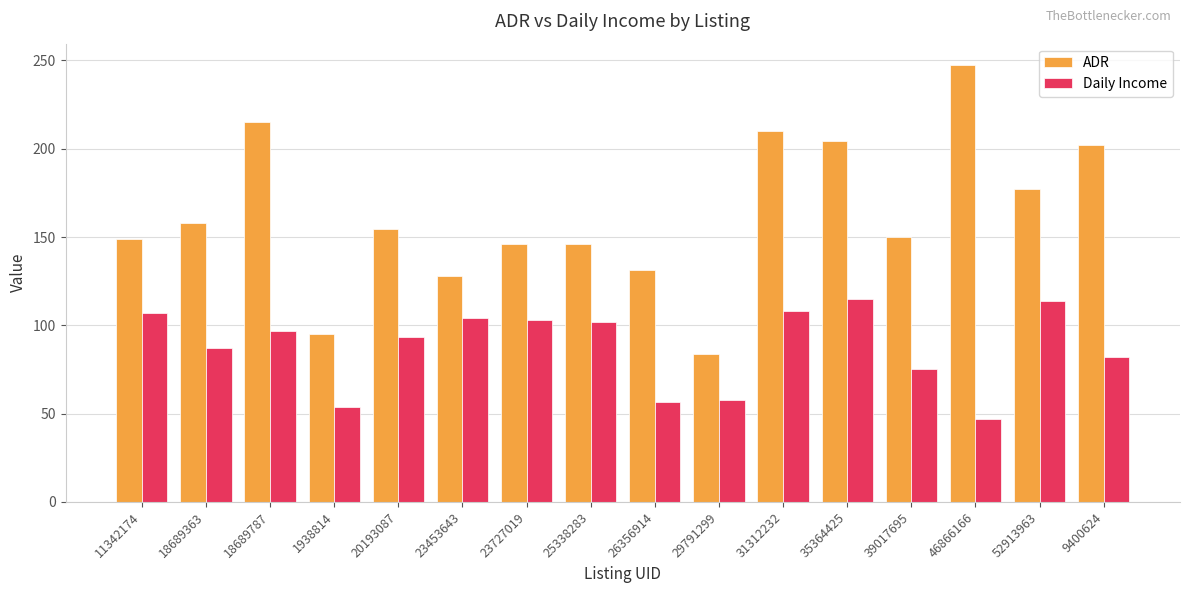

List the series in order of their overall mean, lowest first.

Daily Income, ADR